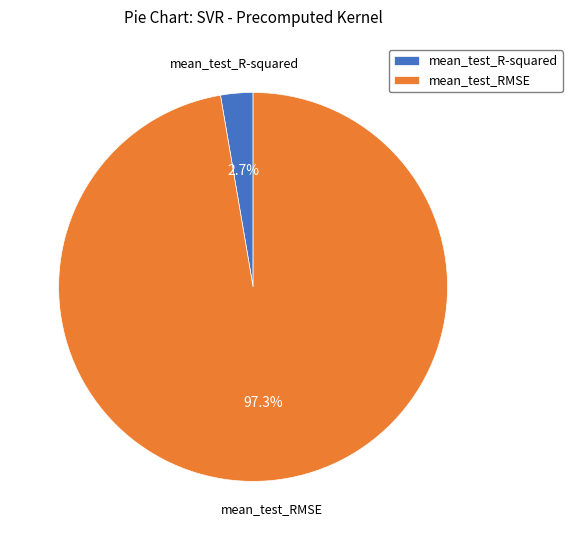

What percentage is NOT represented by mean_test_RMSE?

2.7%